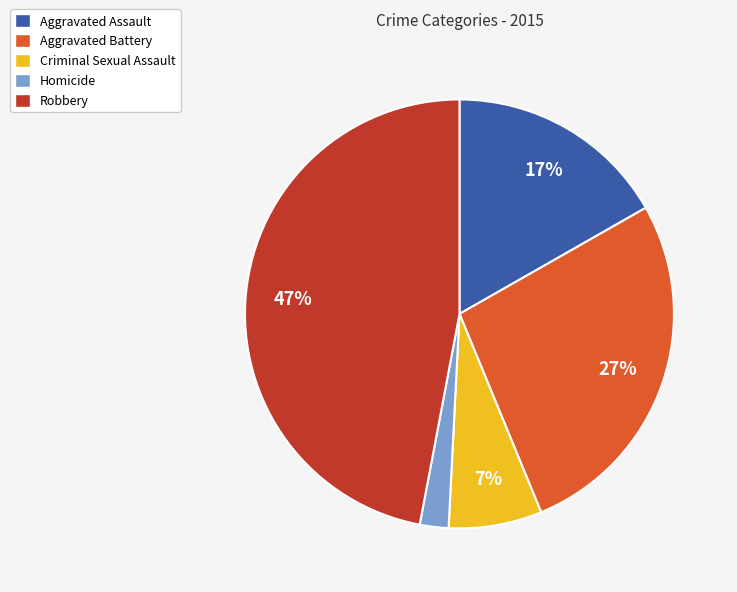

To the nearest percent, what is the difference between the largest and smallest slice percentages?

45%